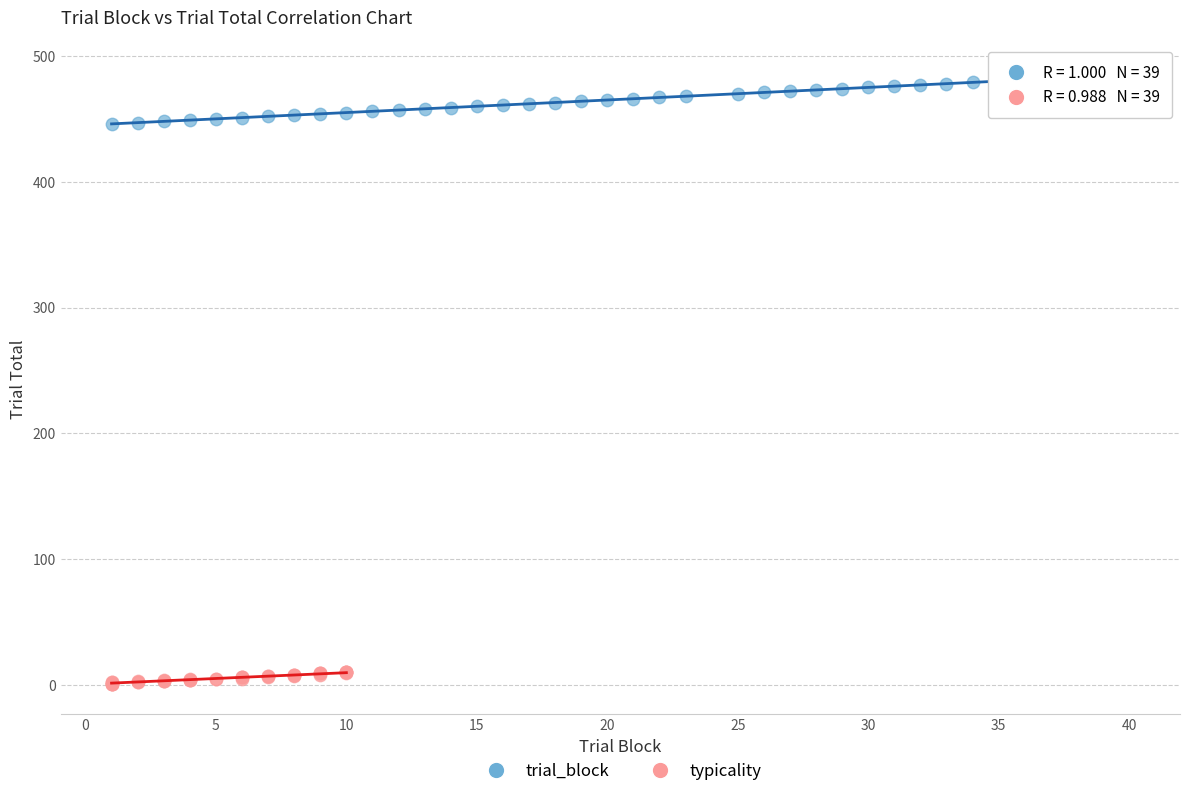

Which series contains the highest Y value?

trial_block